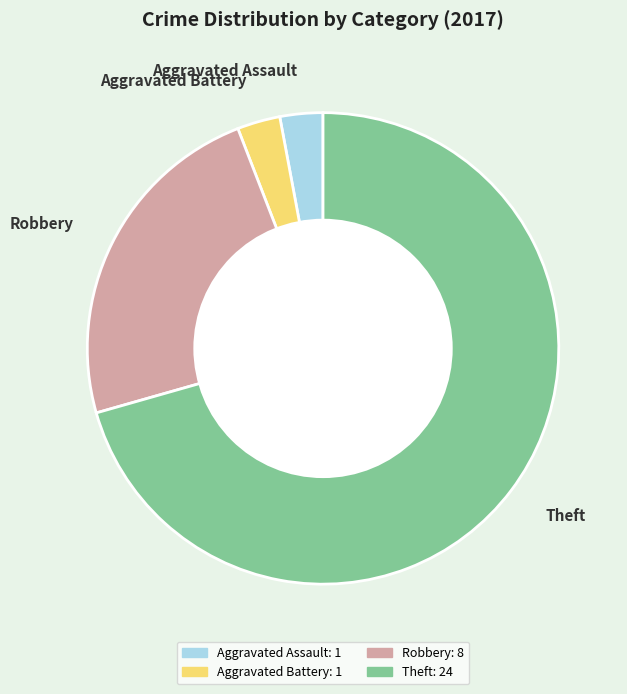

True or false: Aggravated Assault accounts for 3% of the total.

True